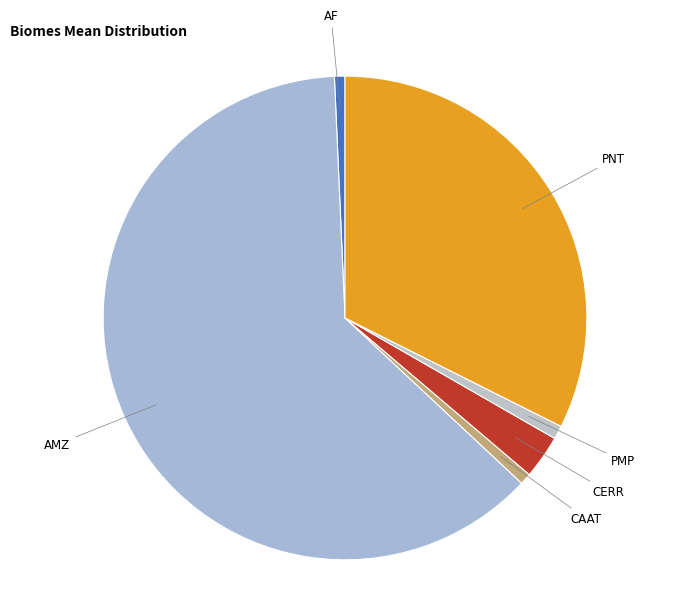

Is it true that PMP is 8% of the pie?

False